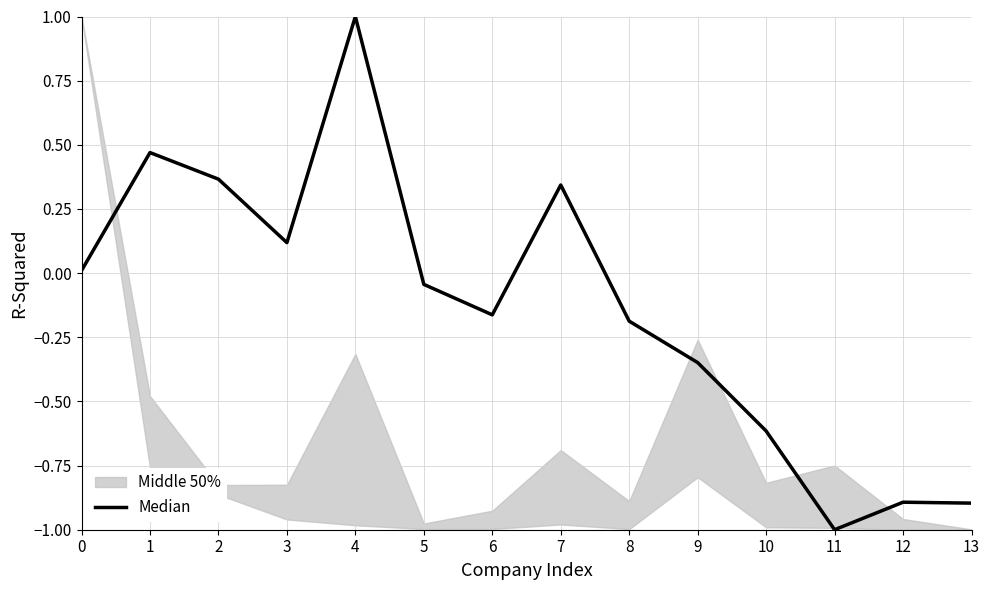

Between 7 and 2, which is larger?

2